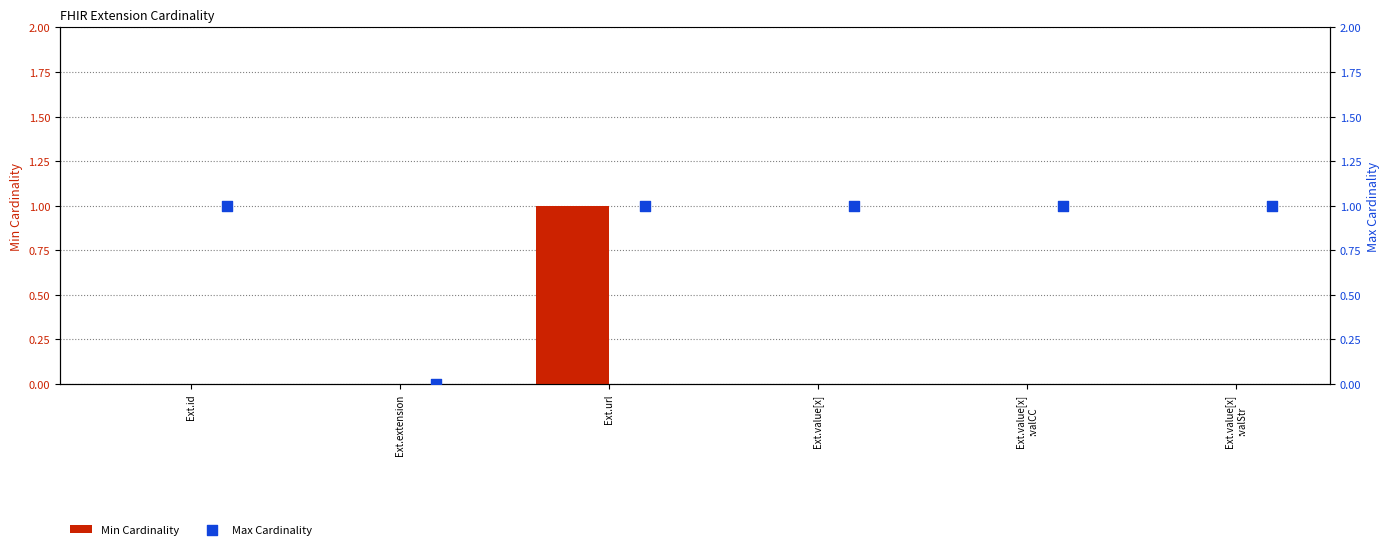

The value of Min Cardinality at Ext.url is 0. True or false?

False